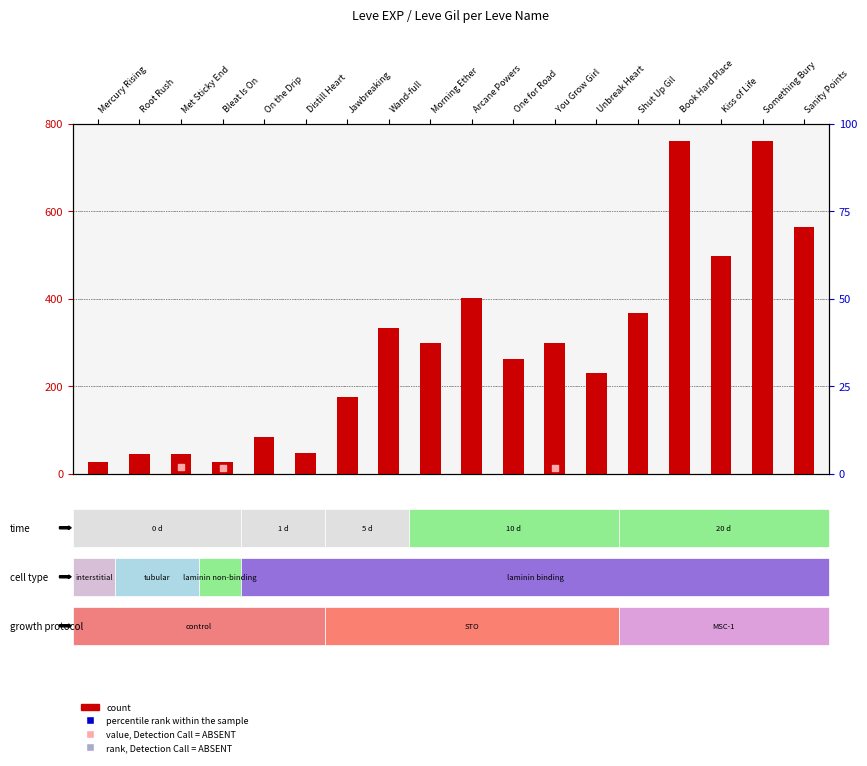

At which category is the sum across all series the highest?

Something Bury